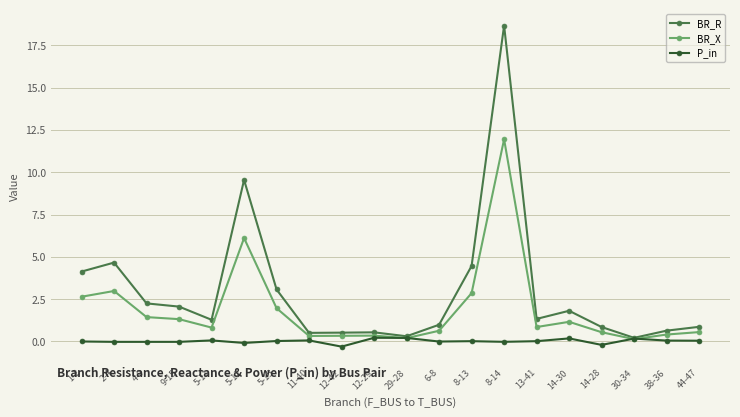

Which category has the highest value in the BR_X series?

8-14